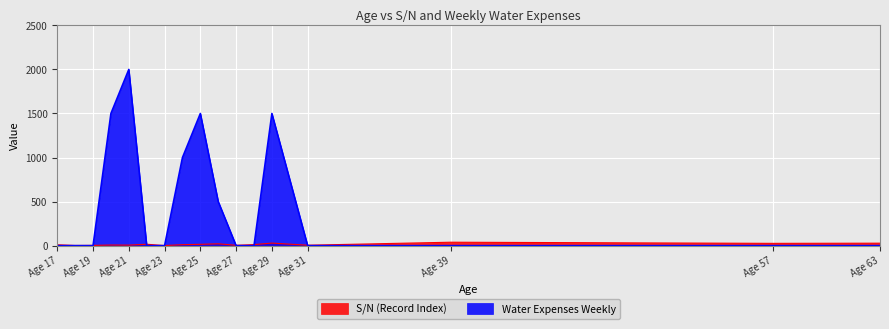

Count the number of data series in this chart.

2